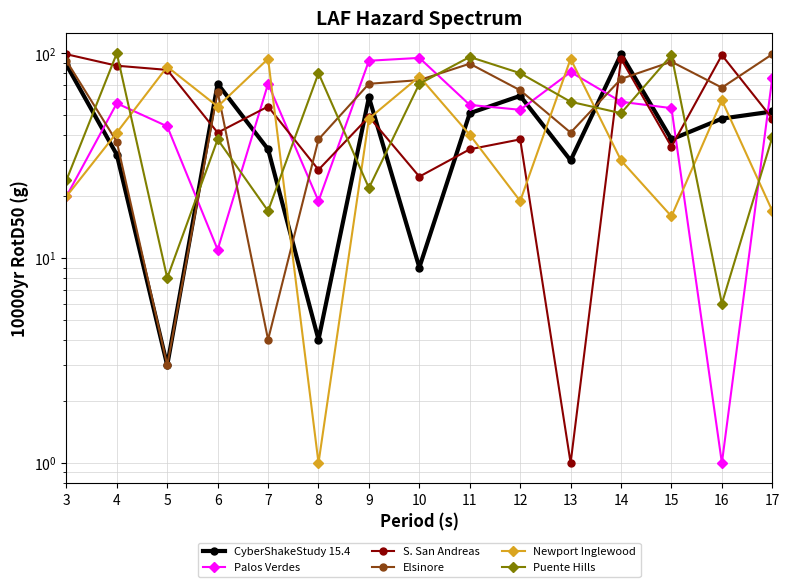

Reading left to right, extract all data points from this chart.

CyberShakeStudy 15.4: 88	32	3	71	34	4	61	9	51	62	30	99	38	48	52
Palos Verdes: 20	57	44	11	71	19	92	95	56	53	81	58	54	1	76
S. San Andreas: 99	87	83	41	55	27	49	25	34	38	1	94	35	98	48
Elsinore: 92	37	3	65	4	38	71	74	89	66	41	75	91	68	99
Newport Inglewood: 20	41	86	55	94	1	48	77	40	19	94	30	16	59	17
Puente Hills: 24	100	8	38	17	80	22	71	96	80	58	51	98	6	39